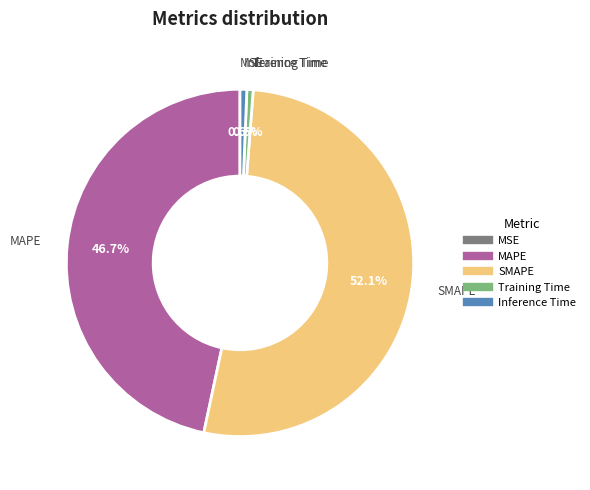

Does any single category account for the majority?

Yes